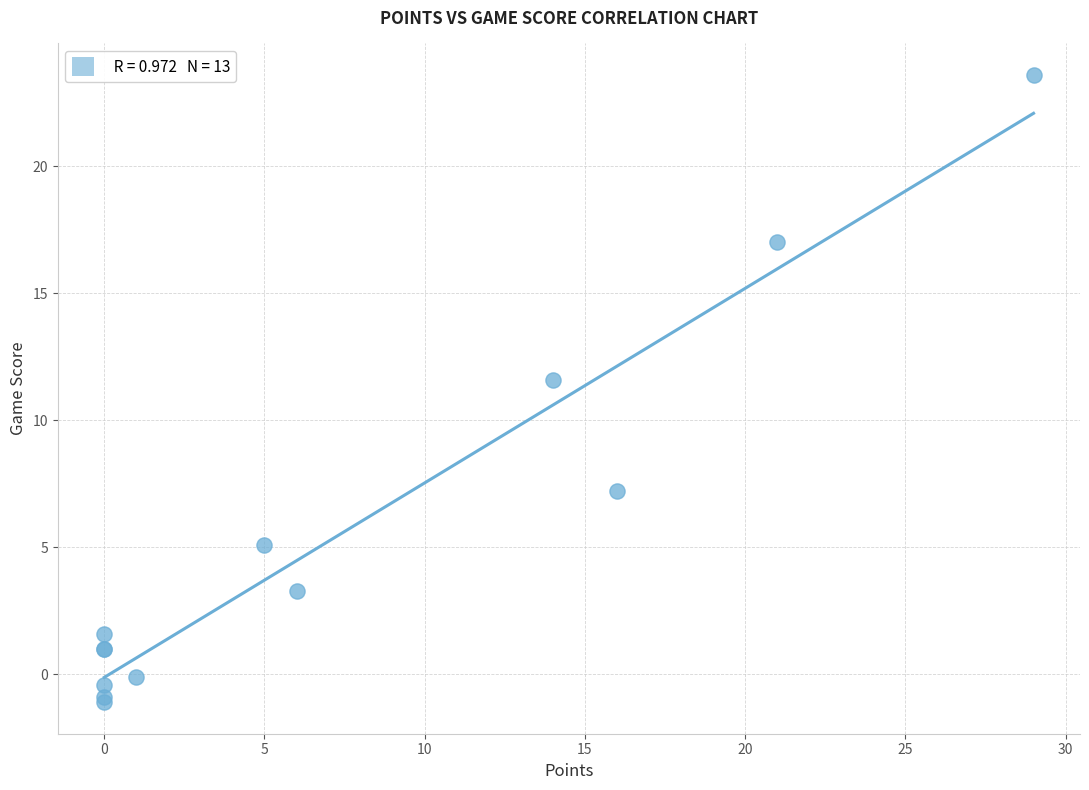

What Y value in the scatter plot is closest to 11?

11.6